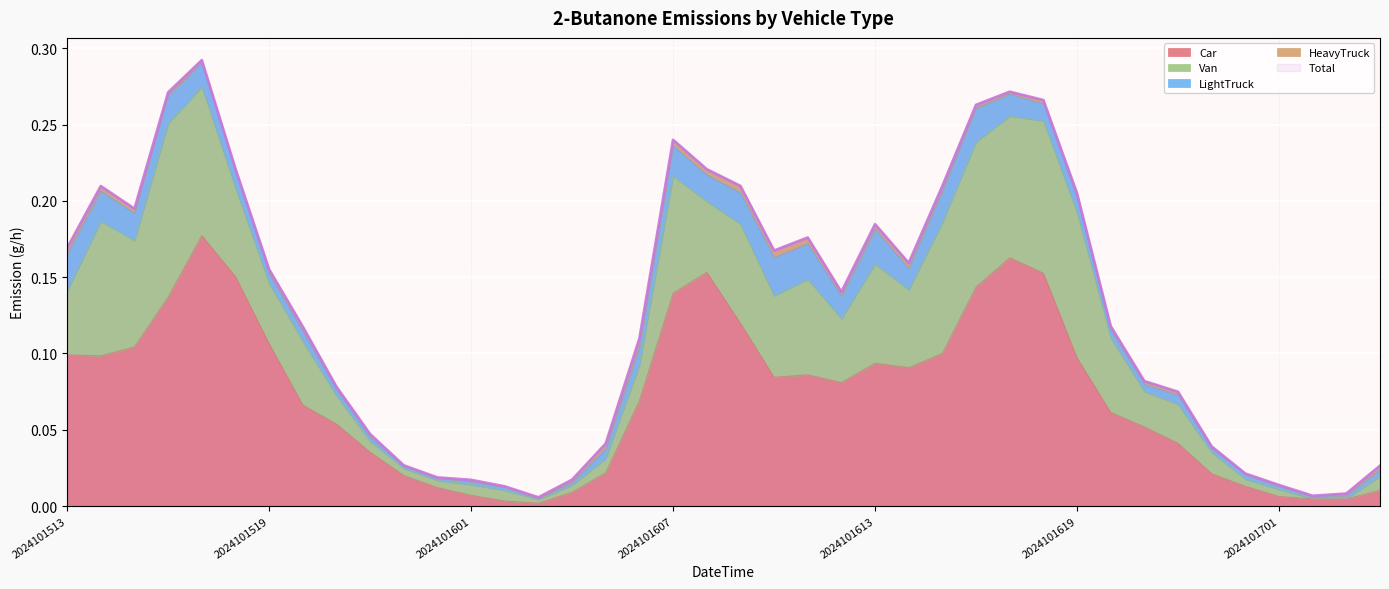

How many distinct data groups are displayed?

5